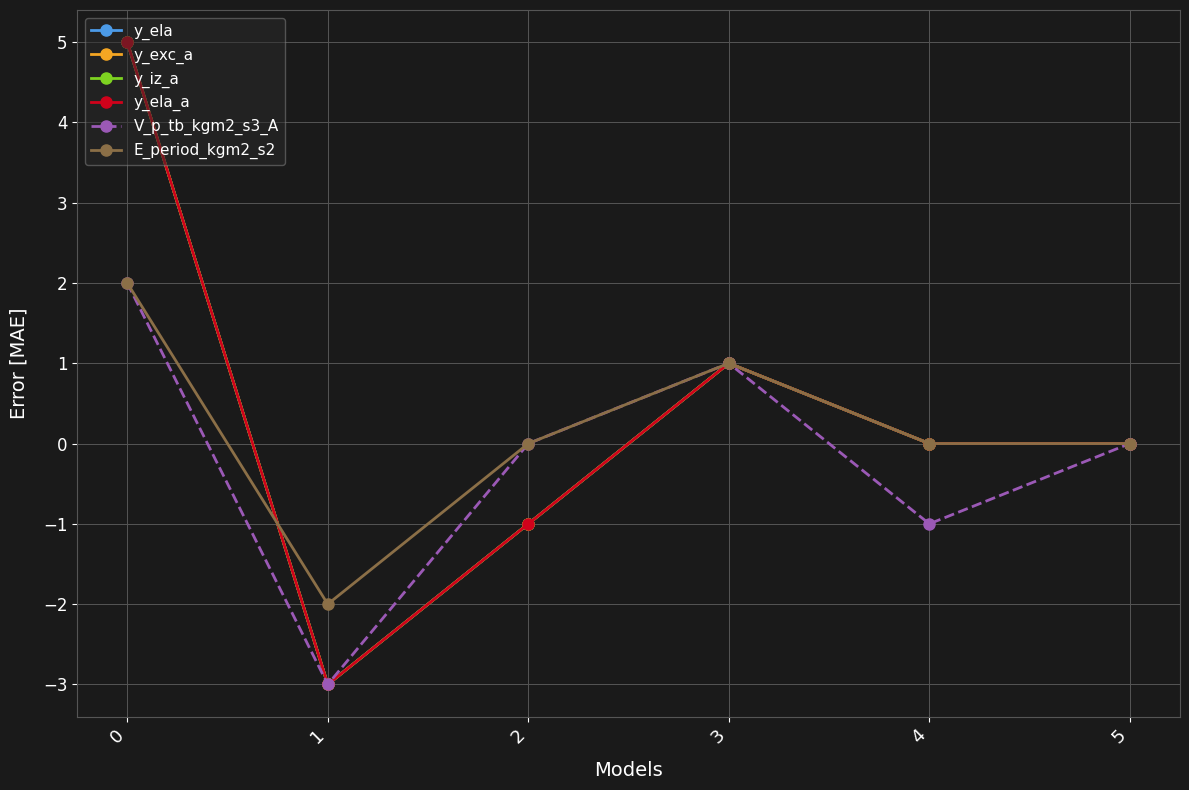

What is the minimum value for y_ela?

-3